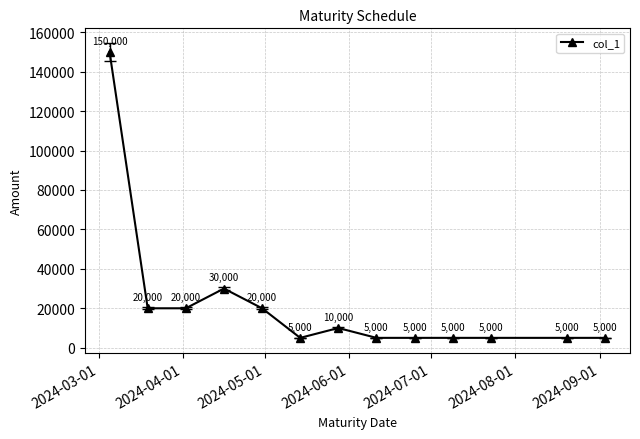

How many points are higher than both their immediate neighbors (excluding endpoints)?

2